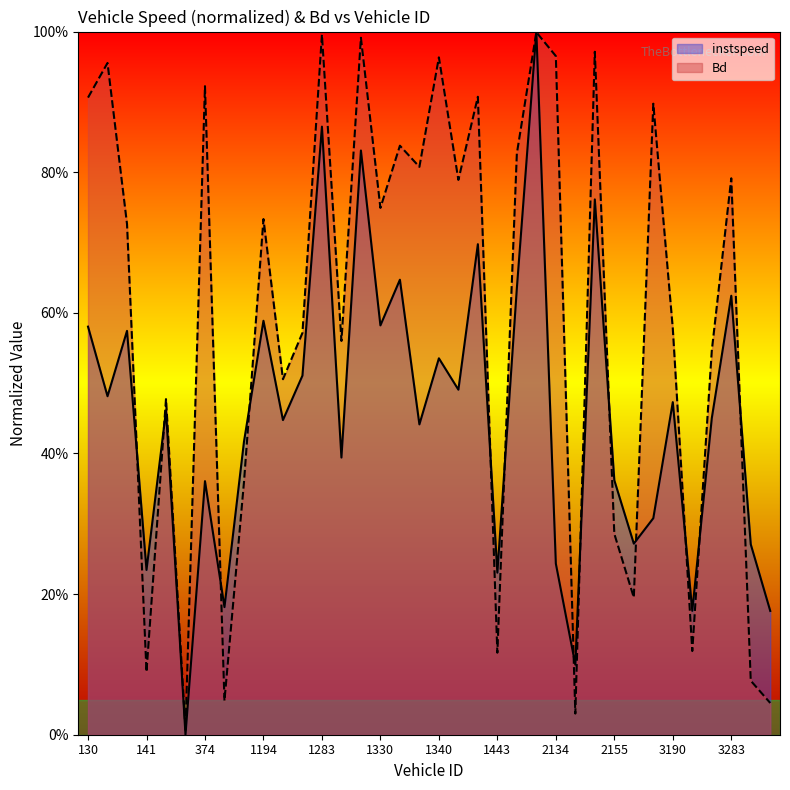

What is the label of the 33rd point from the right?

141.0